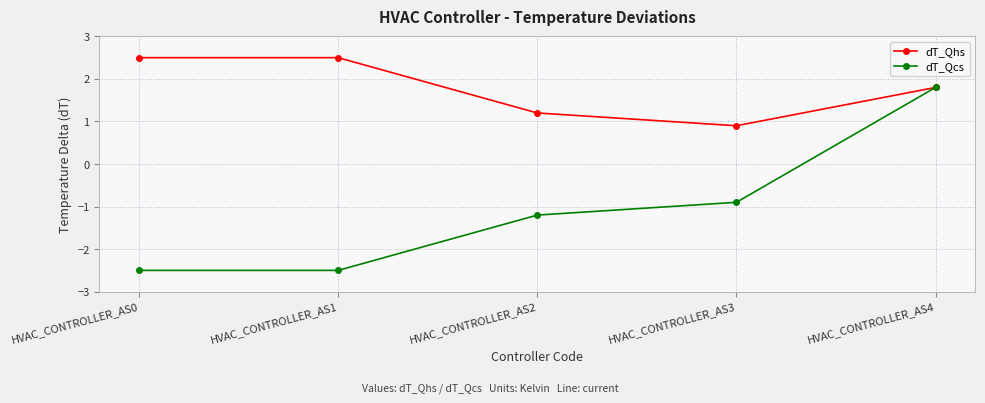

Reading right to left, transcribe all the data shown in this chart.

dT_Qhs: HVAC_CONTROLLER_AS4=1.8	HVAC_CONTROLLER_AS3=0.9	HVAC_CONTROLLER_AS2=1.2	HVAC_CONTROLLER_AS1=2.5	HVAC_CONTROLLER_AS0=2.5
dT_Qcs: HVAC_CONTROLLER_AS4=1.8	HVAC_CONTROLLER_AS3=-0.9	HVAC_CONTROLLER_AS2=-1.2	HVAC_CONTROLLER_AS1=-2.5	HVAC_CONTROLLER_AS0=-2.5